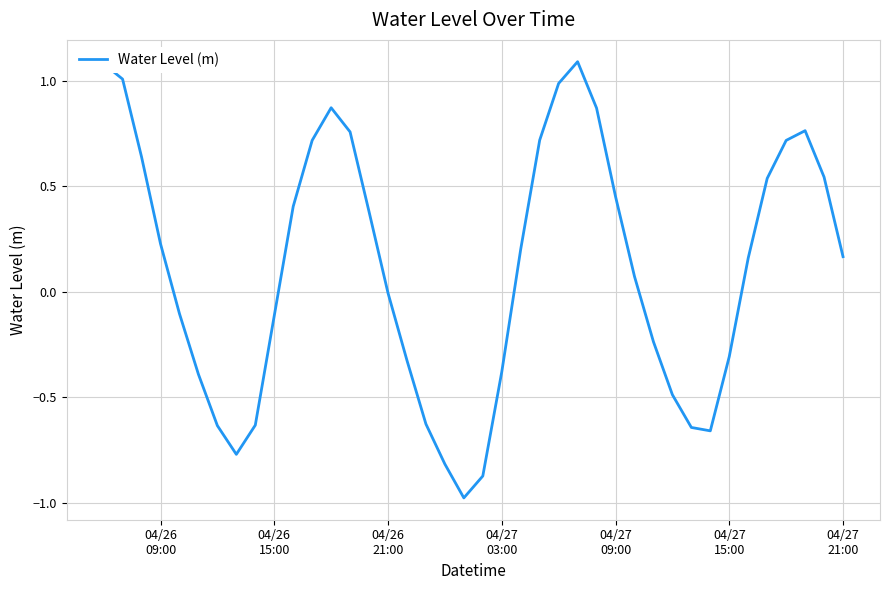

What is the greatest value displayed?

1.1